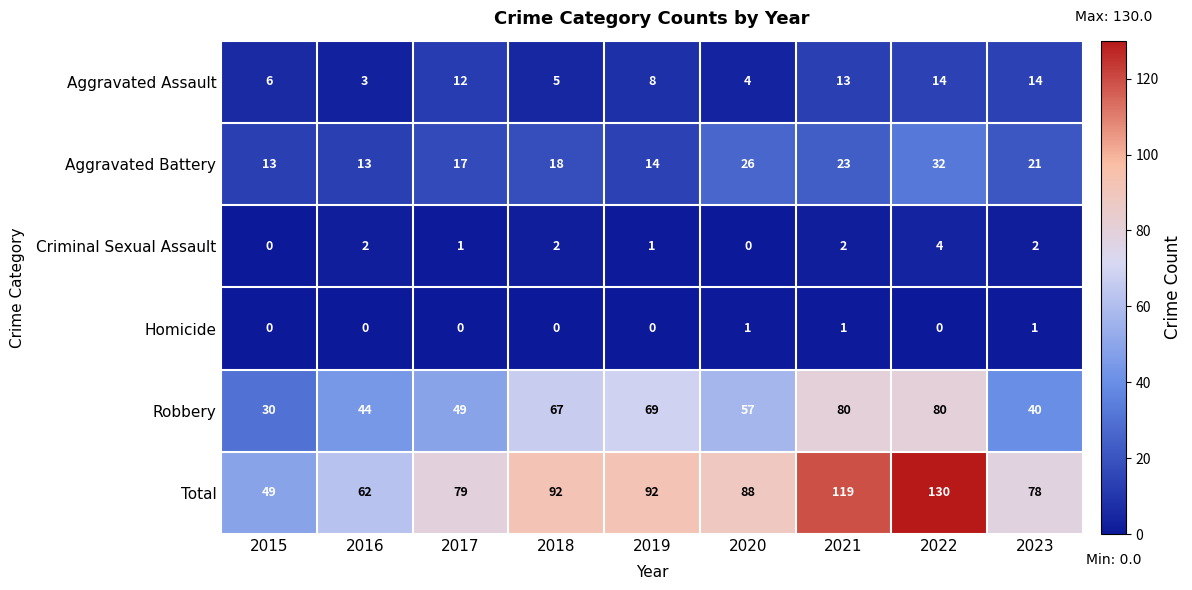

How many values in the Homicide series exceed 0?

3